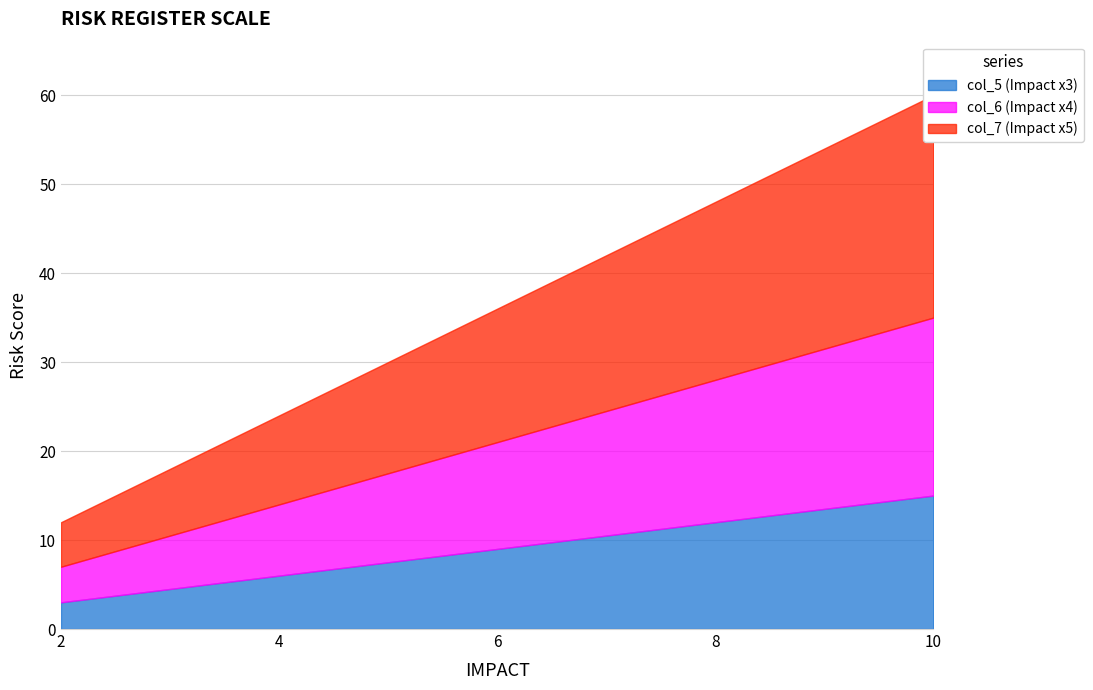

What is the sum of all col_6 (Impact x4) values?

60